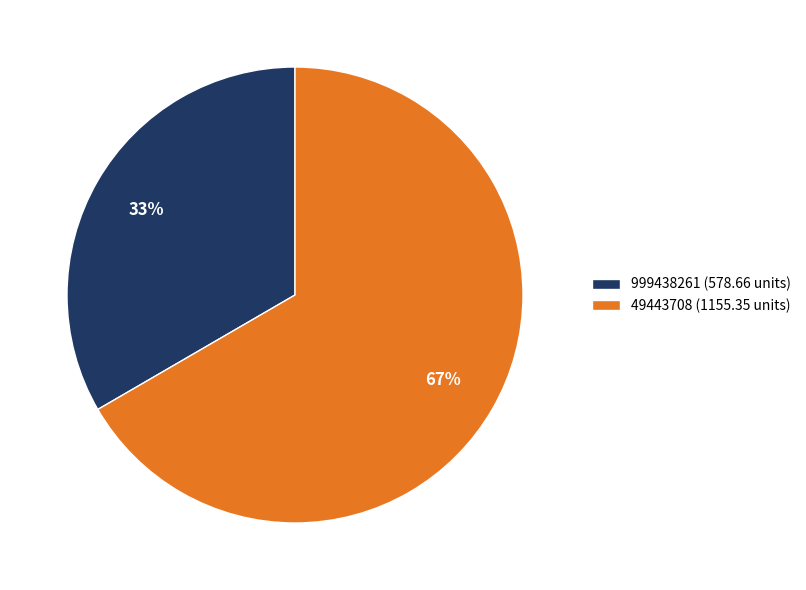

Count the number of slices in the pie.

2